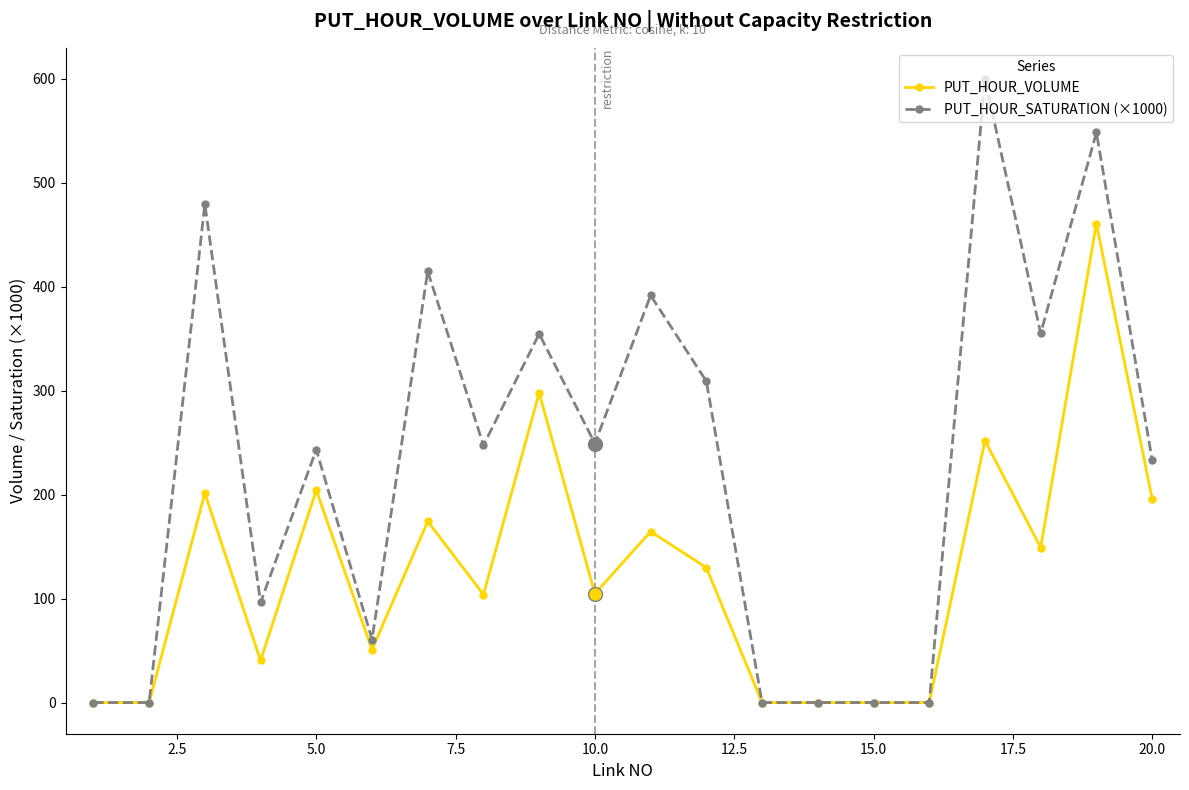

True or false: PUT_HOUR_SATURATION (×1000) has more than 0 interior local peaks.

True